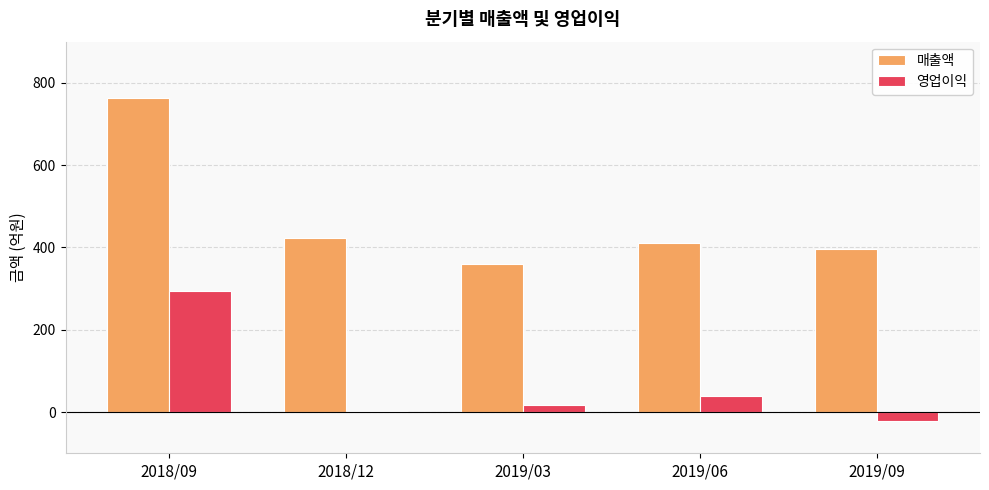

Which series has the largest total across all categories?

매출액